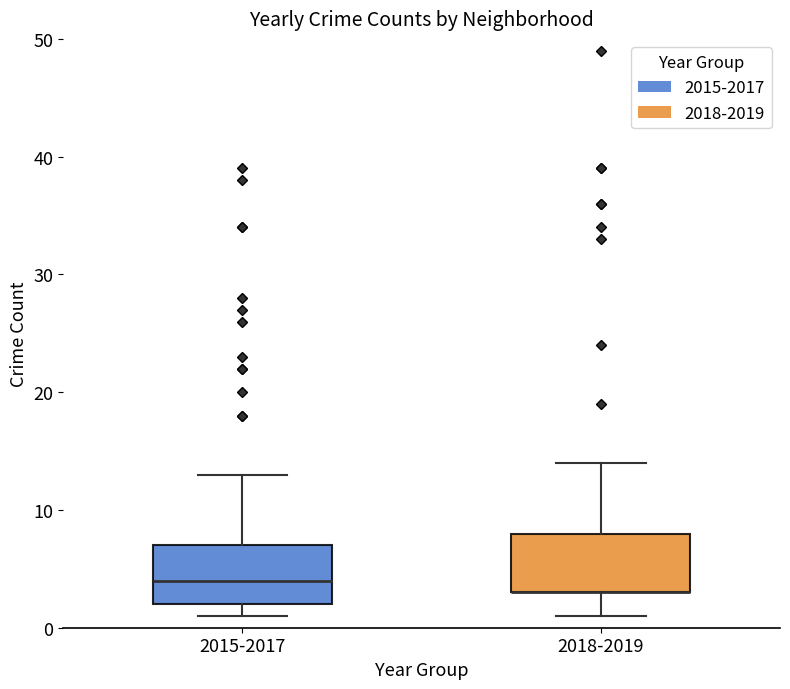

Where is the lower edge of the box for 2018-2019 on the y-axis? The values are not printed on the chart, so give them approximately, as read against the axis.

3